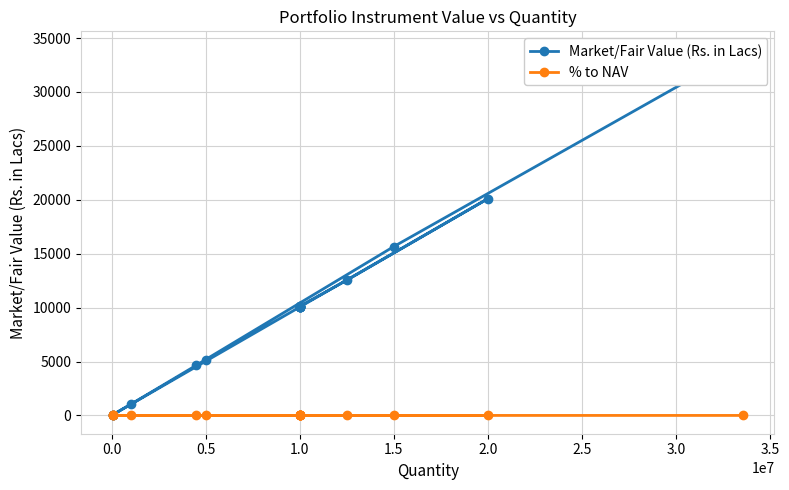

Where is % to NAV nearest to the value 0?

2.0